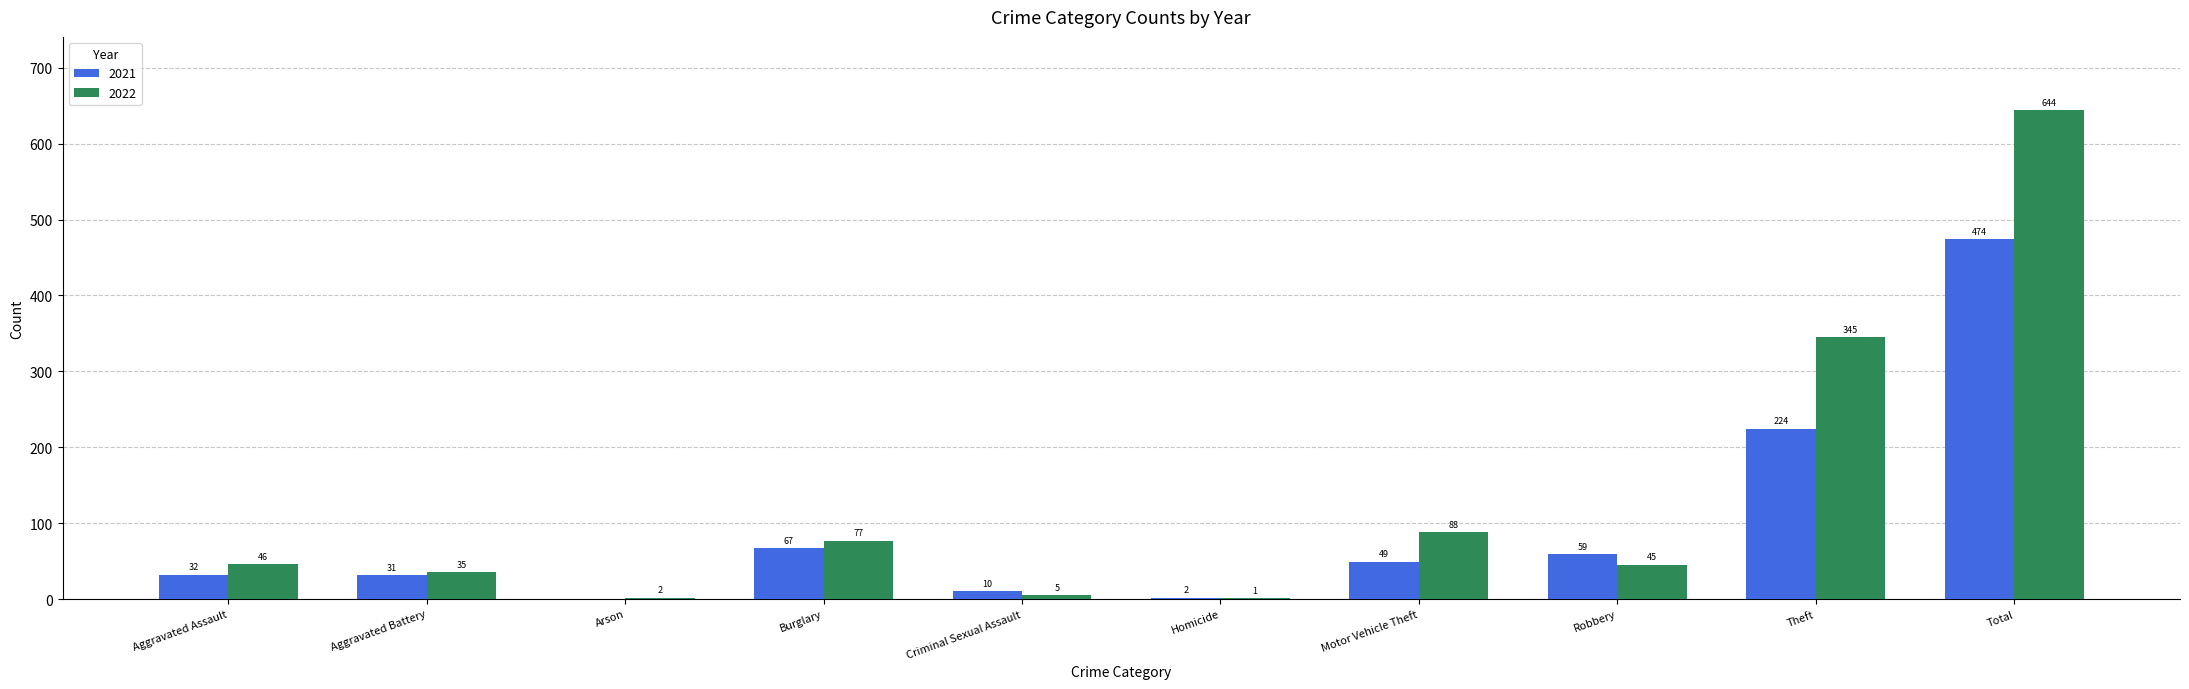

How many categories are shown in the chart?

10